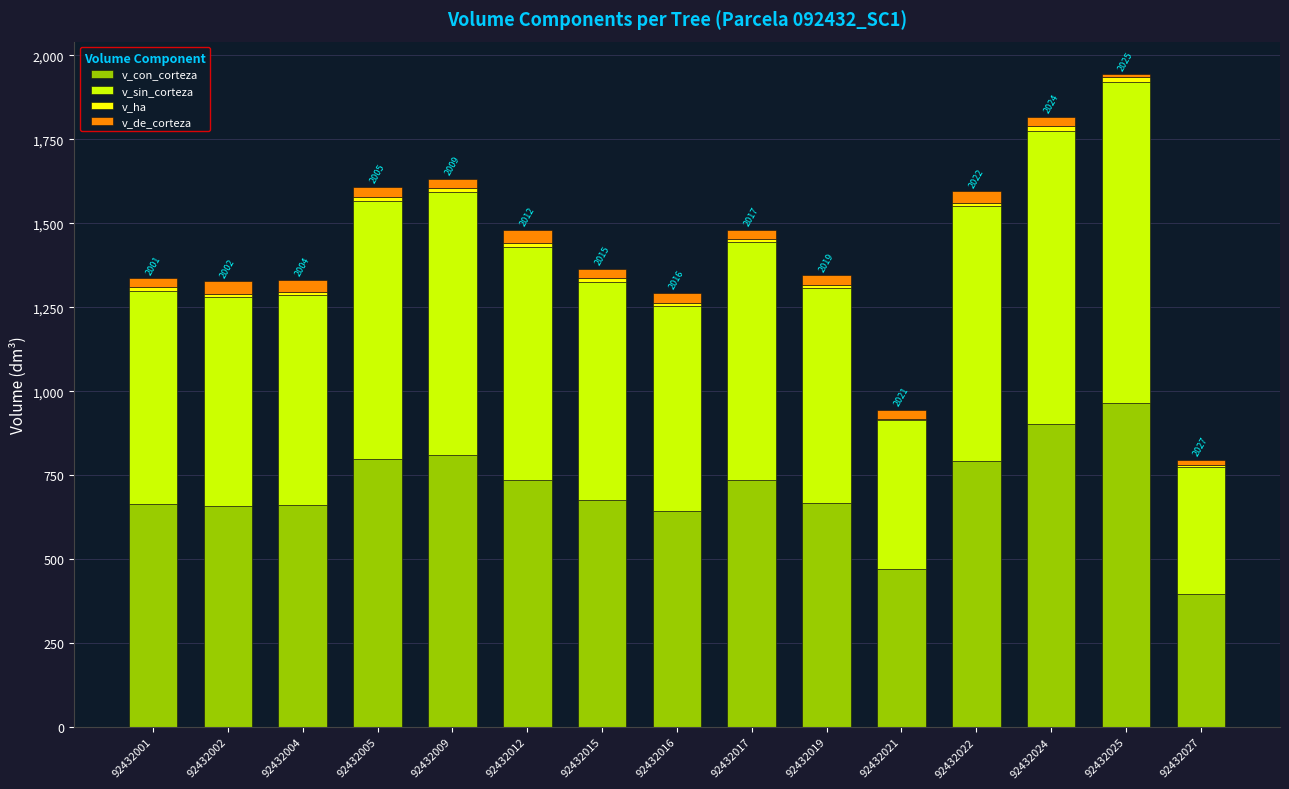

Are the bars horizontal?

No